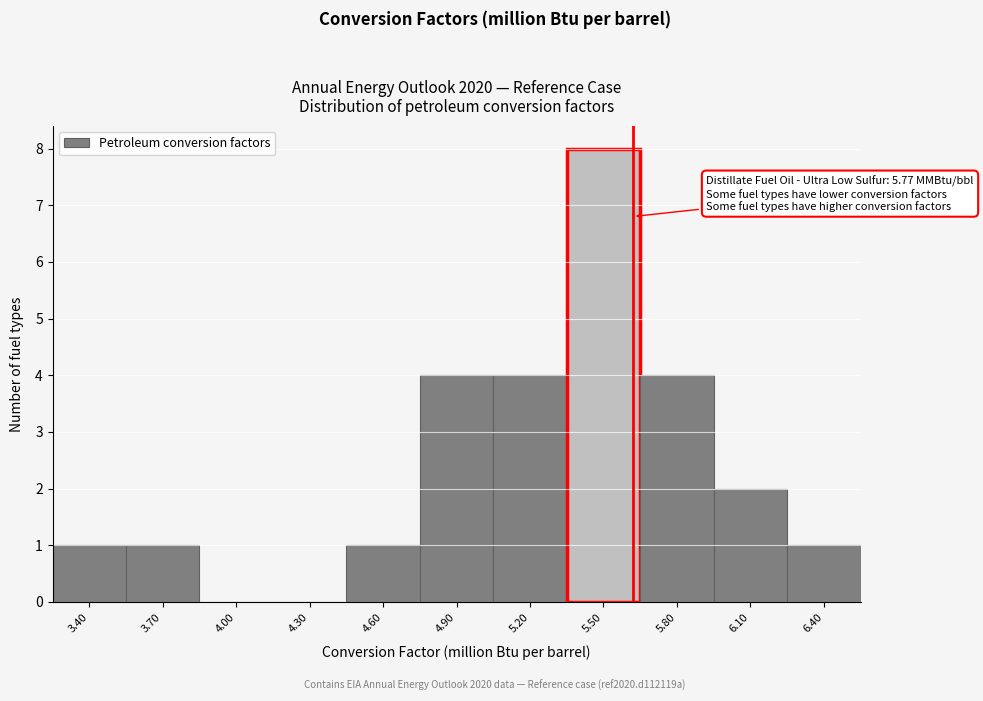

Reading left to right, extract all data points from this chart.

3.40=1	3.70=1	4.00=0	4.30=0	4.60=1	4.90=4	5.20=4	5.50=8	5.80=4	6.10=2	6.40=1